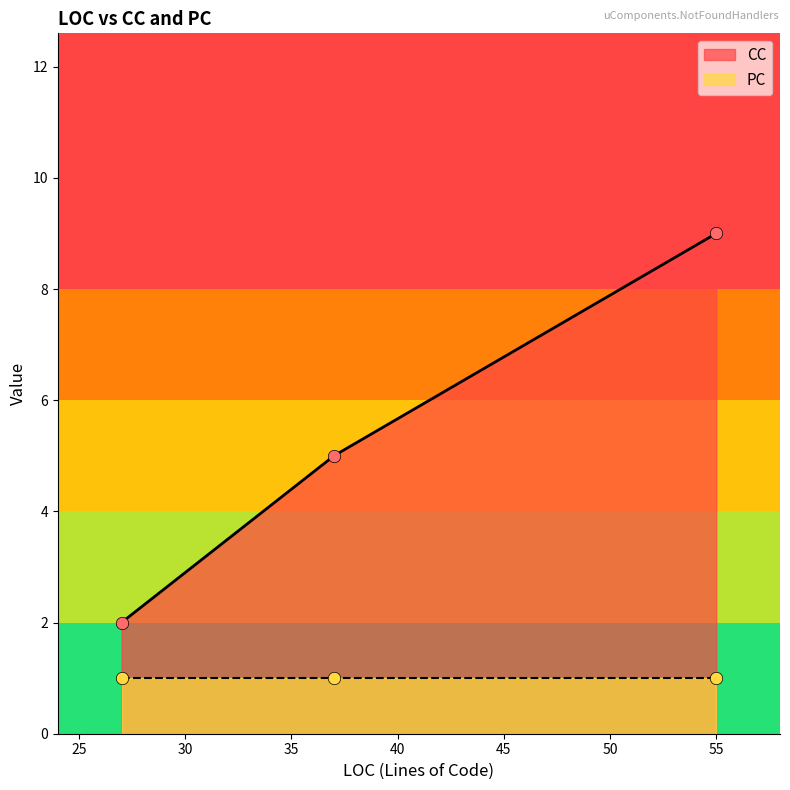

Which series reaches the minimum Y coordinate?

PC